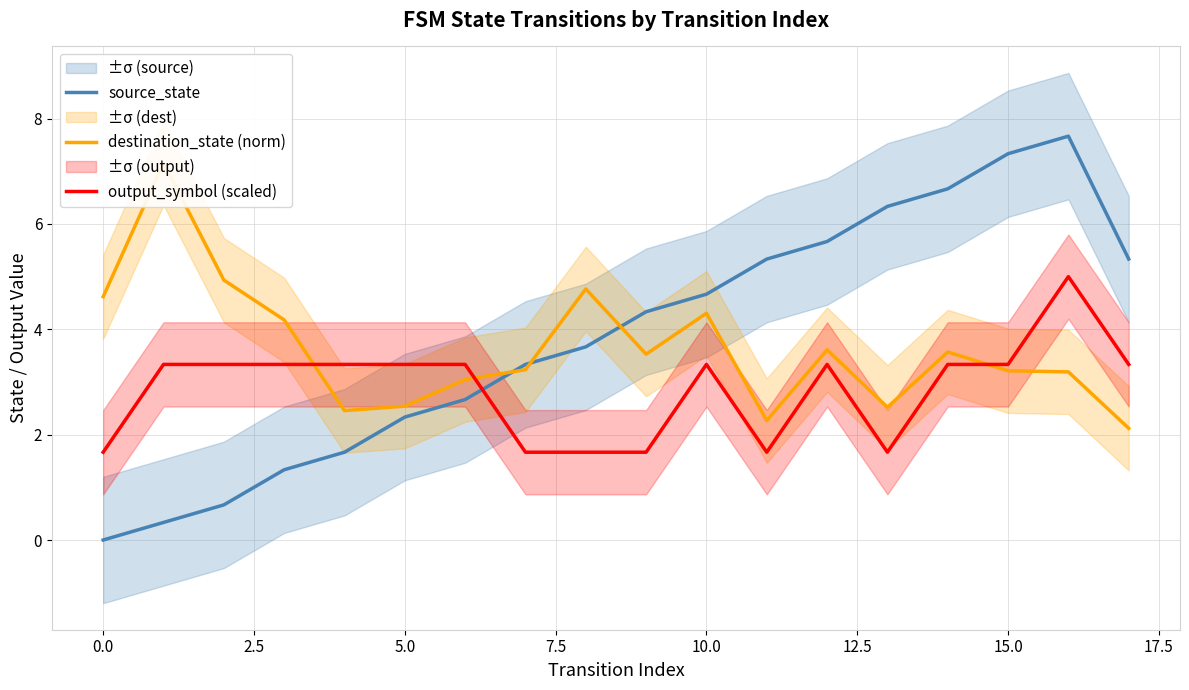

At how many categories does at least one series exceed 6?

5